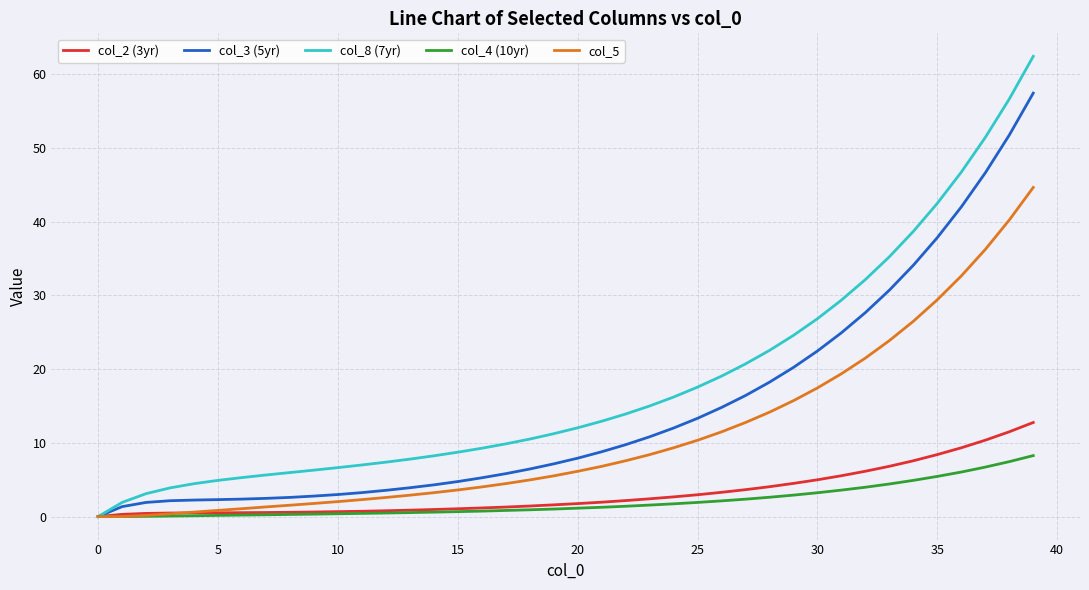

Which series has the widest spread of values?

col_8 (7yr)